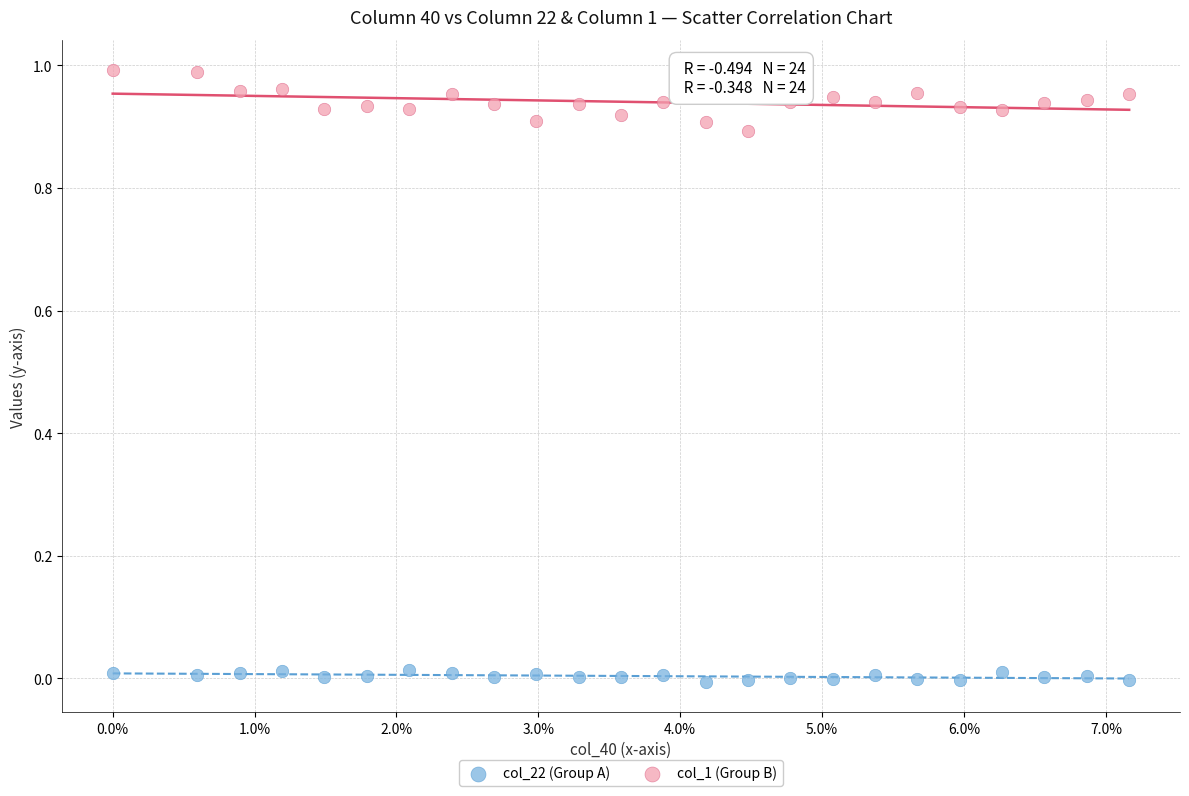

Which series contains the highest Y value?

col_1 (Group B)